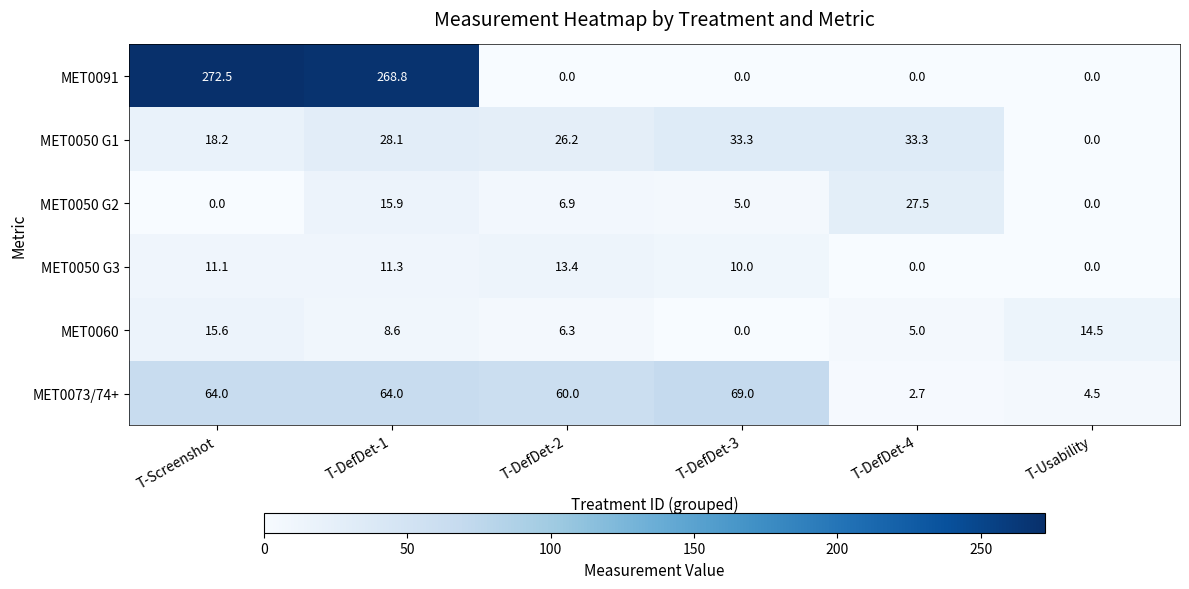

What value does the MET0060 series have at T-DefDet-2?

6.3